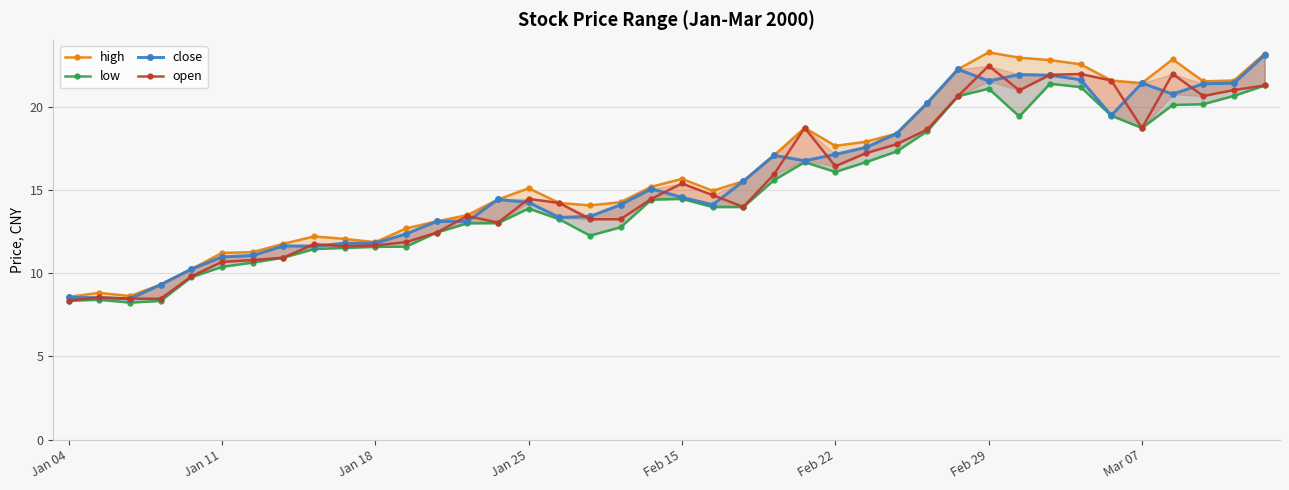

Reading right to left, transcribe all the data shown in this chart.

high: 23.2	21.6	21.5	22.9	21.4	21.6	22.6	22.8	23.0	23.3	22.3	20.2	18.4	17.9	17.7	18.7	17.1	15.5	15.0	15.7	15.2	14.3	14.1	14.2	15.1	14.4	13.5	13.1	12.7	11.9	12.1	12.2	11.8	11.3	11.2	10.2	9.3	8.6	8.8	8.6
low: 21.3	20.7	20.2	20.1	18.7	19.5	21.2	21.4	19.4	21.1	20.6	18.5	17.3	16.7	16.1	16.7	15.6	14.0	14.0	14.5	14.4	12.8	12.3	13.2	13.9	13.0	13.0	12.4	11.6	11.6	11.5	11.5	10.9	10.6	10.4	9.8	8.3	8.2	8.4	8.4
close: 23.1	21.4	21.4	20.8	21.4	19.5	21.6	21.9	21.9	21.6	22.3	20.2	18.4	17.6	17.1	16.8	17.1	15.5	14.1	14.6	15.1	14.1	13.4	13.3	14.3	14.4	13.1	13.1	12.4	11.8	11.8	11.6	11.6	11.1	11.0	10.2	9.3	8.5	8.5	8.5
open: 21.3	21.0	20.6	22.0	18.7	21.6	22.0	21.9	21.0	22.5	20.6	18.6	17.8	17.2	16.4	18.7	15.9	14.0	14.7	15.4	14.5	13.2	13.2	14.2	14.5	13.0	13.4	12.4	11.9	11.7	11.6	11.7	10.9	10.8	10.7	9.8	8.5	8.5	8.5	8.4